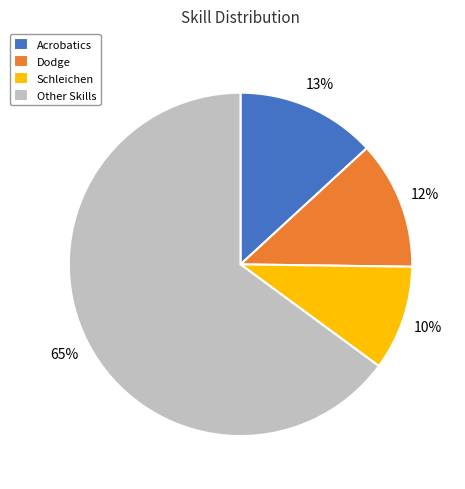

Do Other Skills and Schleichen together represent more than half of the pie?

Yes